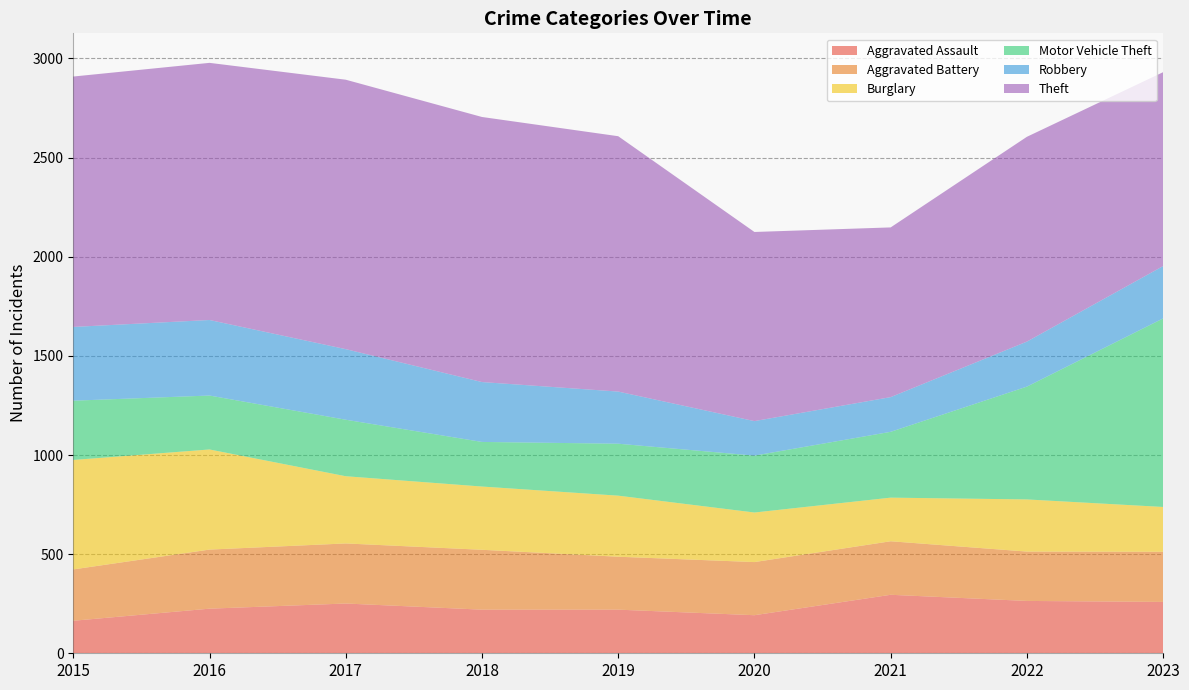

Reading left to right, list all the values displayed in this chart.

Aggravated Assault: 2015=164	2016=225	2017=251	2018=220	2019=220	2020=192	2021=295	2022=264	2023=259
Aggravated Battery: 2015=259	2016=298	2017=303	2018=302	2019=267	2020=268	2021=270	2022=249	2023=253
Burglary: 2015=552	2016=505	2017=339	2018=319	2019=308	2020=250	2021=220	2022=263	2023=226
Motor Vehicle Theft: 2015=299	2016=272	2017=285	2018=225	2019=262	2020=287	2021=332	2022=569	2023=951
Robbery: 2015=372	2016=381	2017=356	2018=302	2019=263	2020=174	2021=175	2022=227	2023=264
Theft: 2015=1263	2016=1297	2017=1359	2018=1337	2019=1288	2020=954	2021=856	2022=1033	2023=978